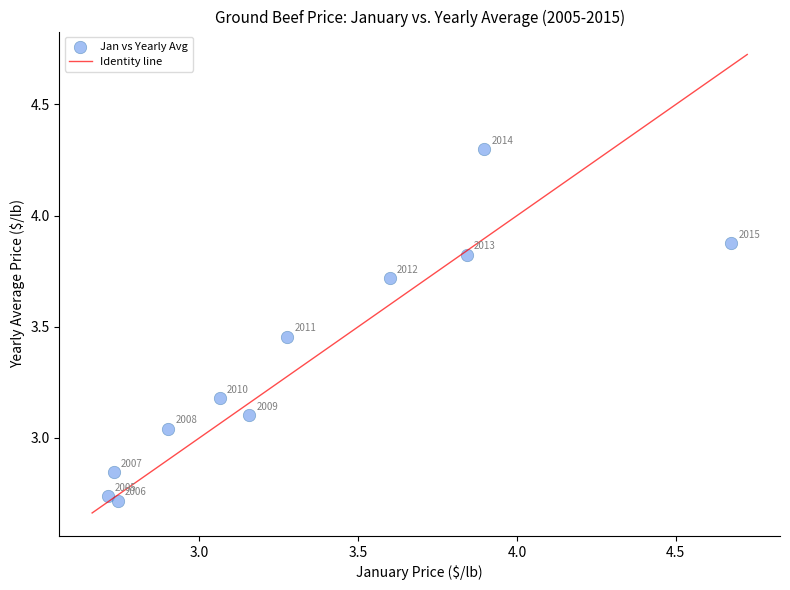

What is the average Y value?

3.3